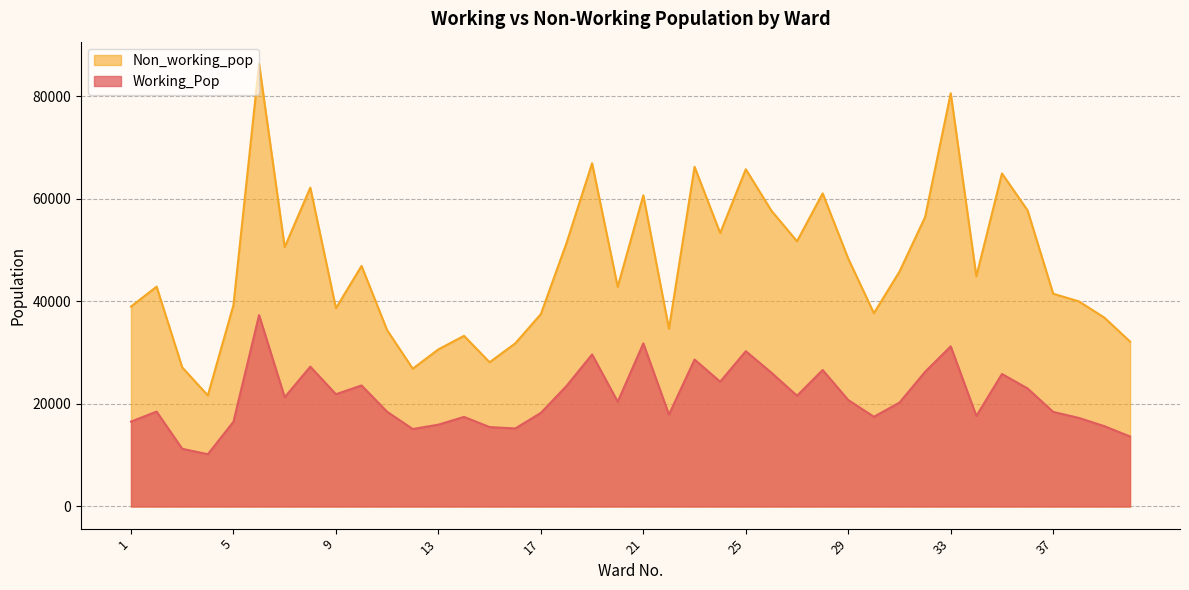

In Working_Pop, how many points are lower than both neighbors (excluding endpoints)?

11